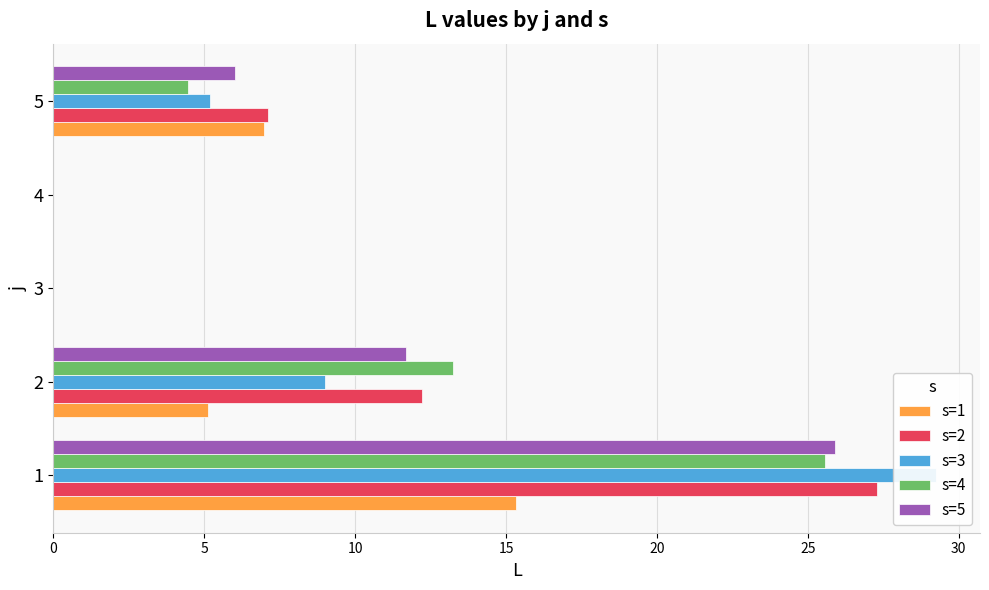

What value does the s=1 series have at 1?

15.3